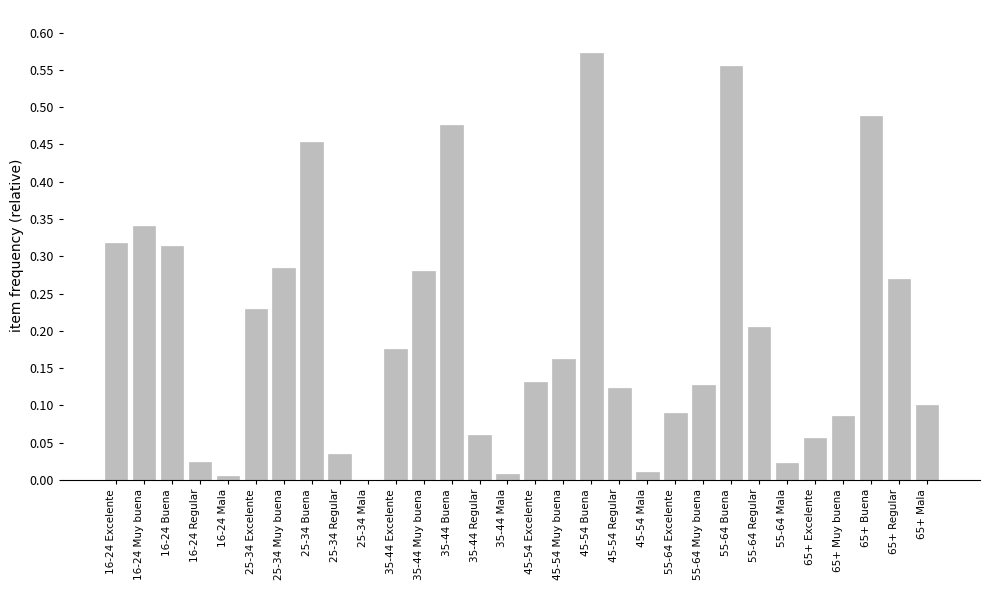

Which category has the highest value across all series?

45-54 Buena